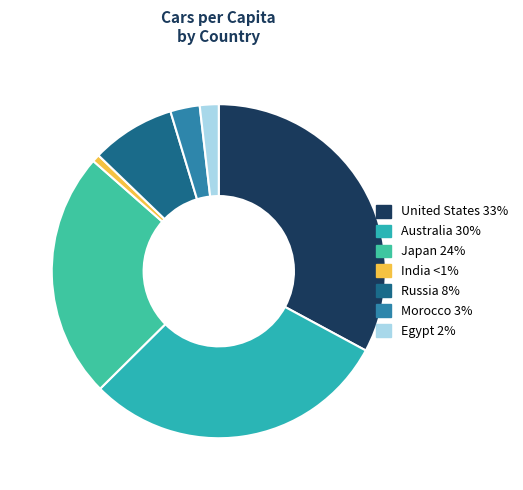

To the nearest percent, what portion does Japan represent?

24%